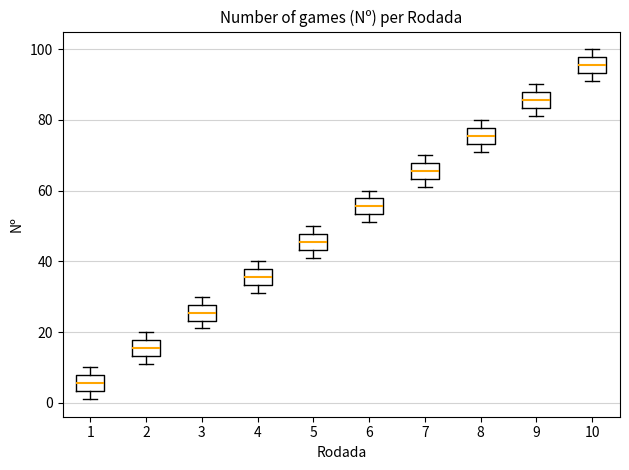

Reading left to right, read every box against the y-axis: the position of its median line, the range the box covers, and the ends of its whiskers. The values are not printed on the chart, so give them approximately, as read against the axis.

1: median 6, box 4 to 8, whiskers 2 to 10
2: median 16, box 14 to 18, whiskers 12 to 20
3: median 26, box 24 to 28, whiskers 22 to 30
4: median 36, box 34 to 38, whiskers 32 to 40
5: median 46, box 44 to 48, whiskers 42 to 50
6: median 56, box 54 to 58, whiskers 52 to 60
7: median 66, box 64 to 68, whiskers 62 to 70
8: median 76, box 74 to 78, whiskers 72 to 80
9: median 86, box 84 to 88, whiskers 82 to 90
10: median 96, box 94 to 98, whiskers 92 to 100